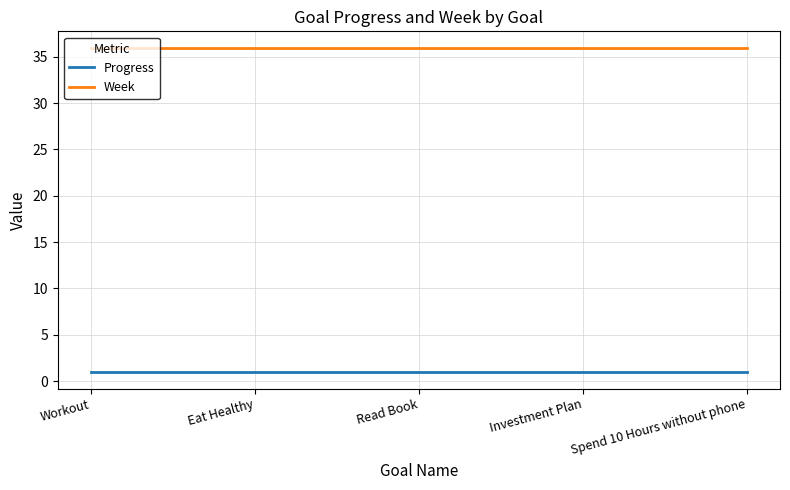

Is it true that Week equals 53.3 at Eat Healthy?

False